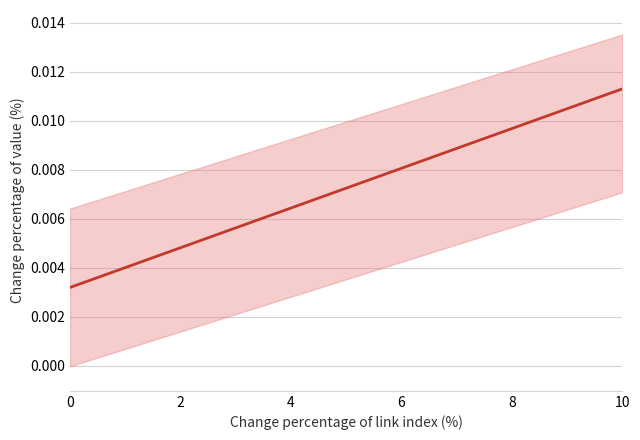

The chart shows a value of 0.0 at 10. True or false?

False